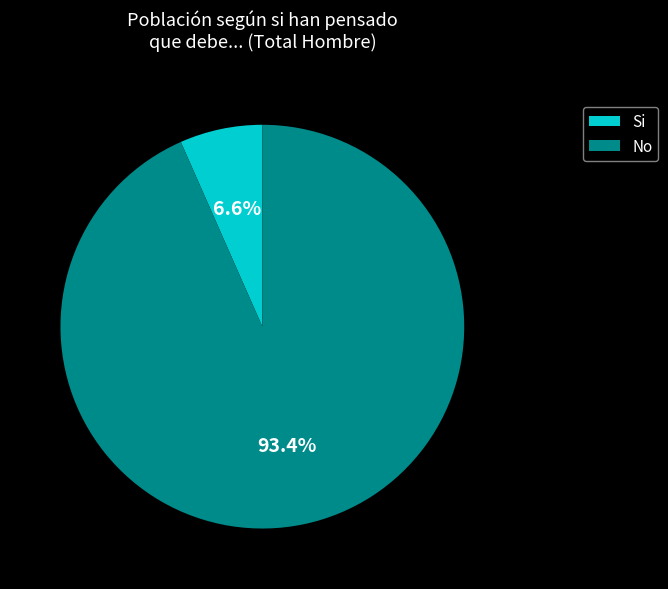

Combined, what portion of the pie is No and Si?

100.0%